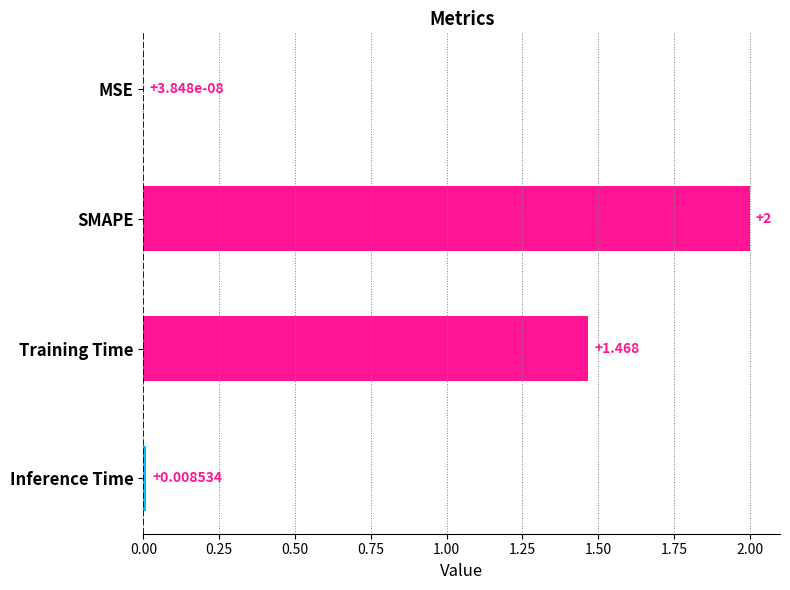

Does the chart contain stacked bars?

No